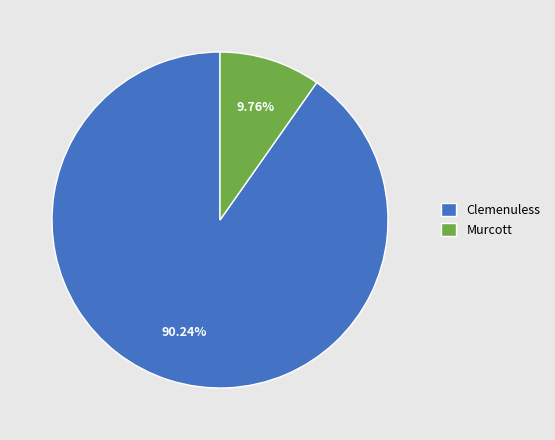

Is there a majority slice in this chart?

Yes